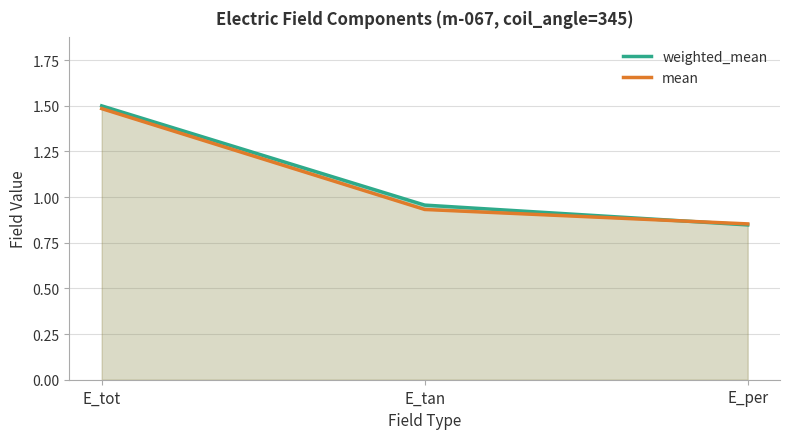

What is the label of the 2nd point from the left?

E_tan